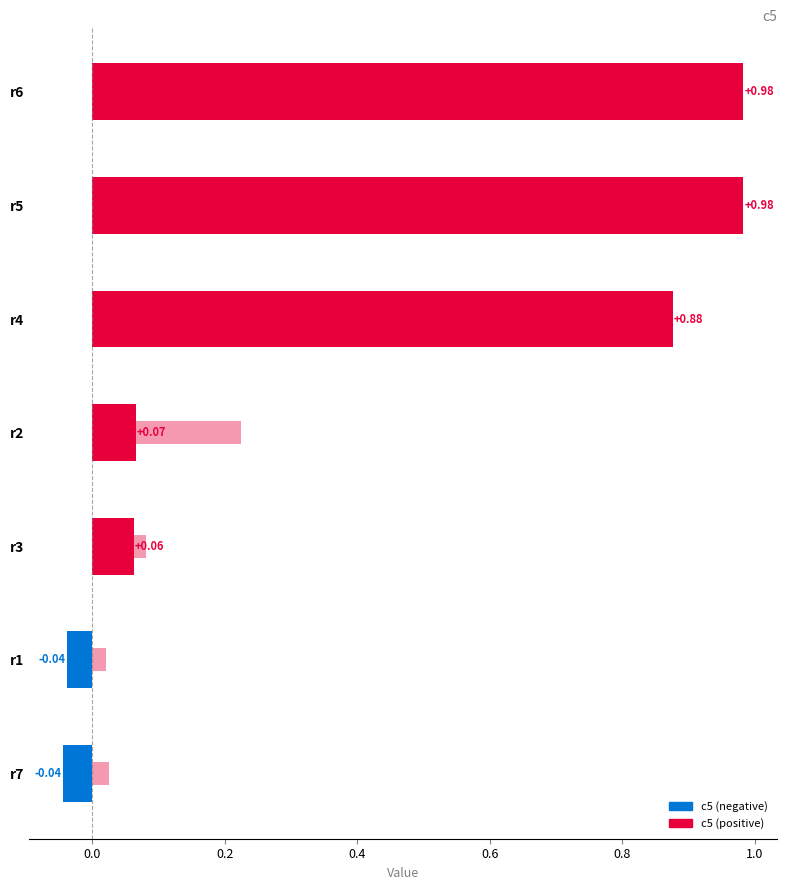

The c6 series shows 1.3 at r5. True or false?

False